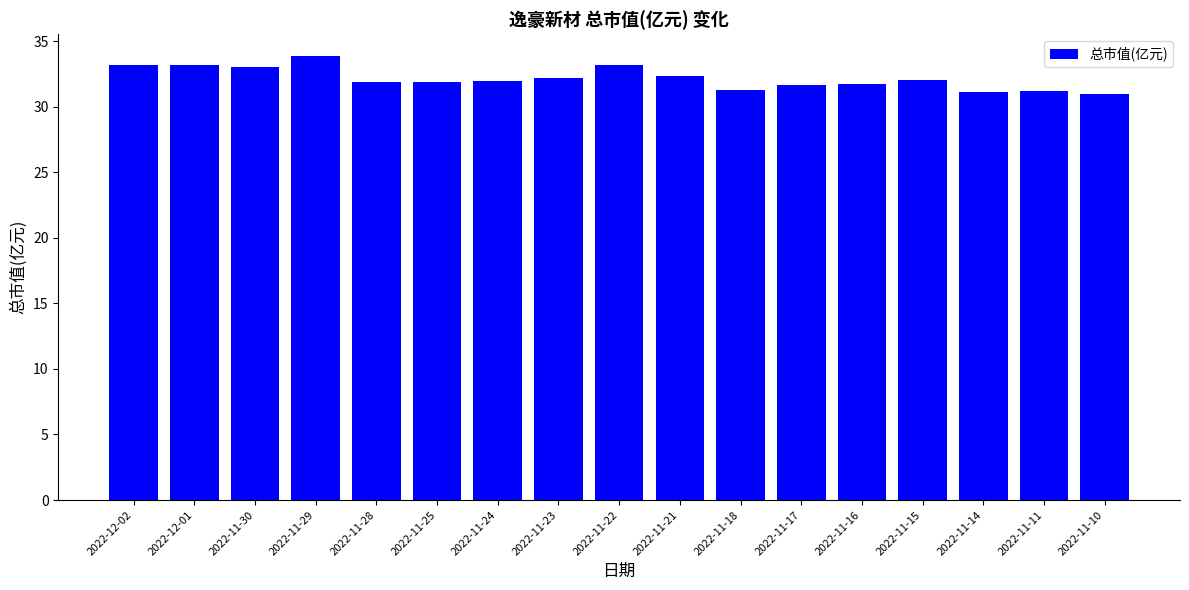

What is the minimum value shown in the chart?

31.0